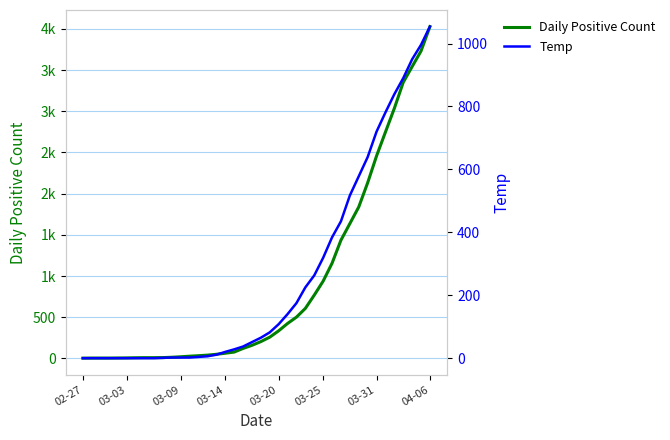

What is the value of the Temp point at the 11th from the left?

2